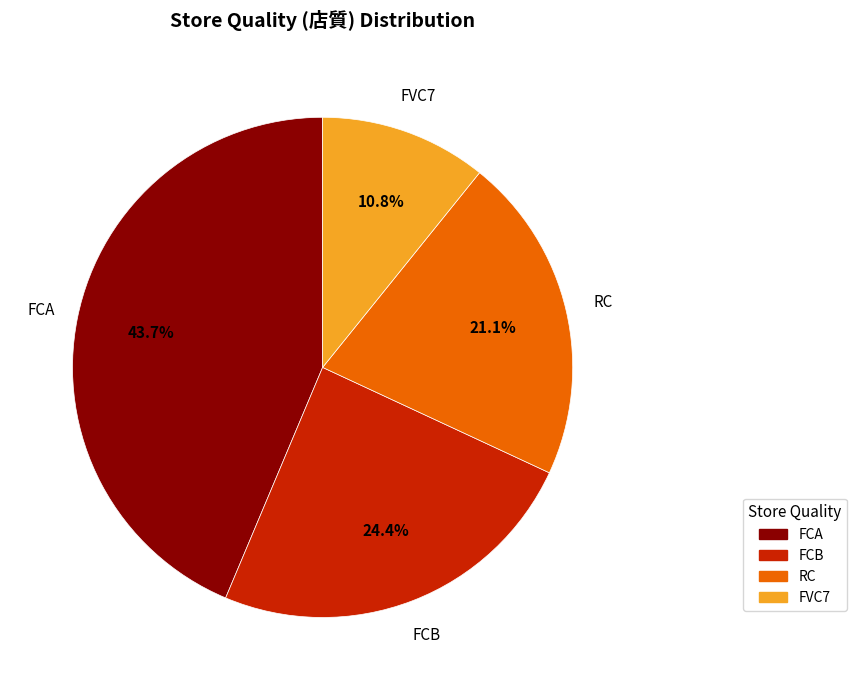

Is it true that FCB is 15% of the pie?

False